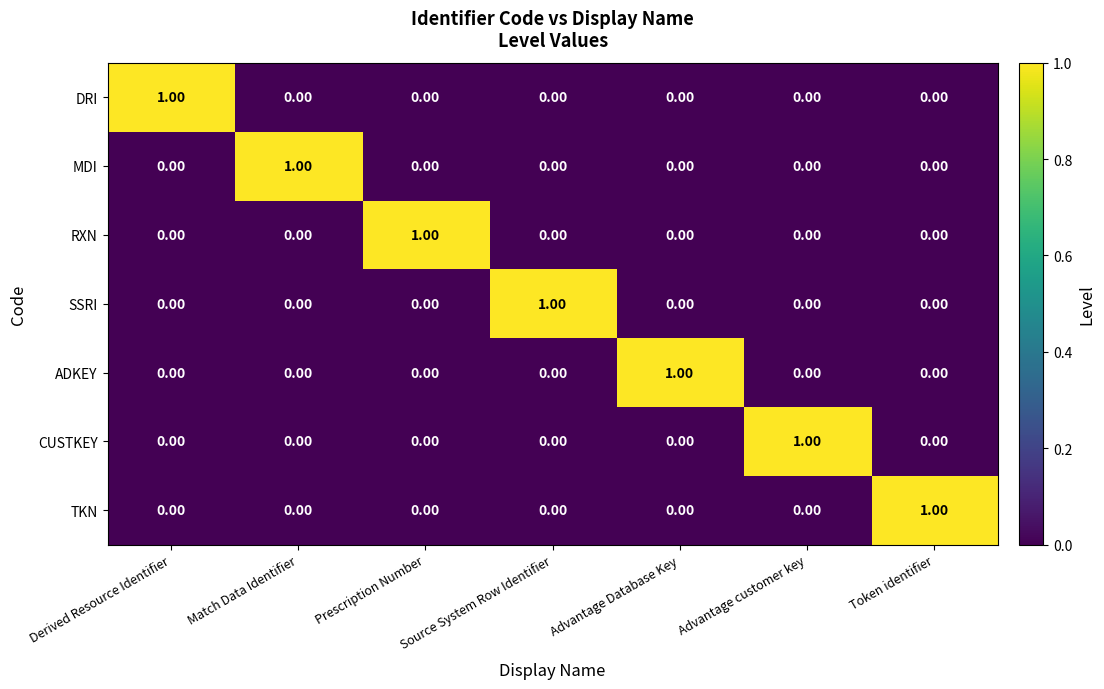

At how many categories does at least one series exceed 0?

7